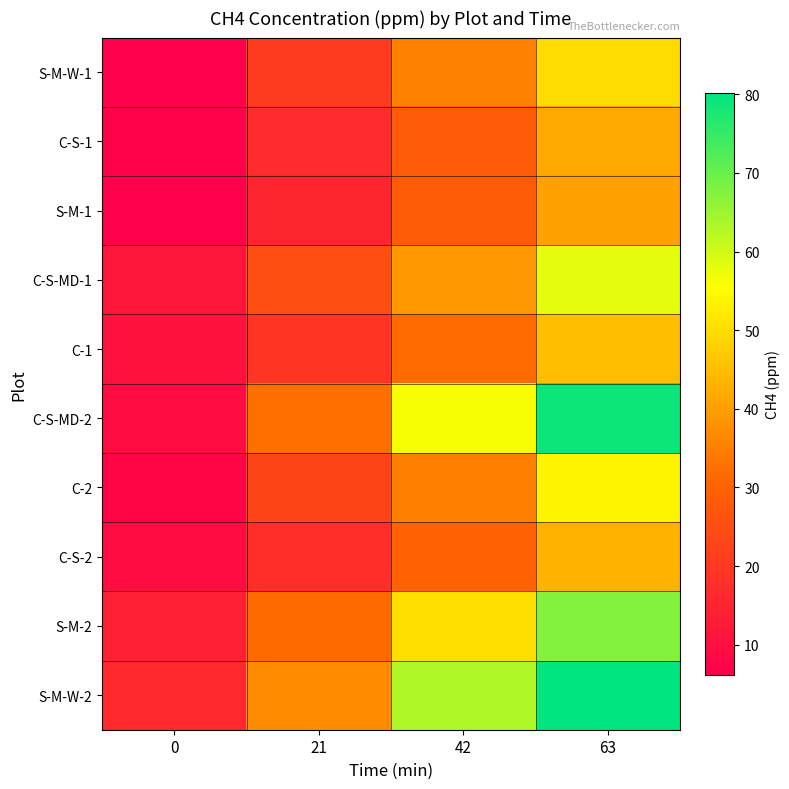

How many categories are shown in the chart?

4